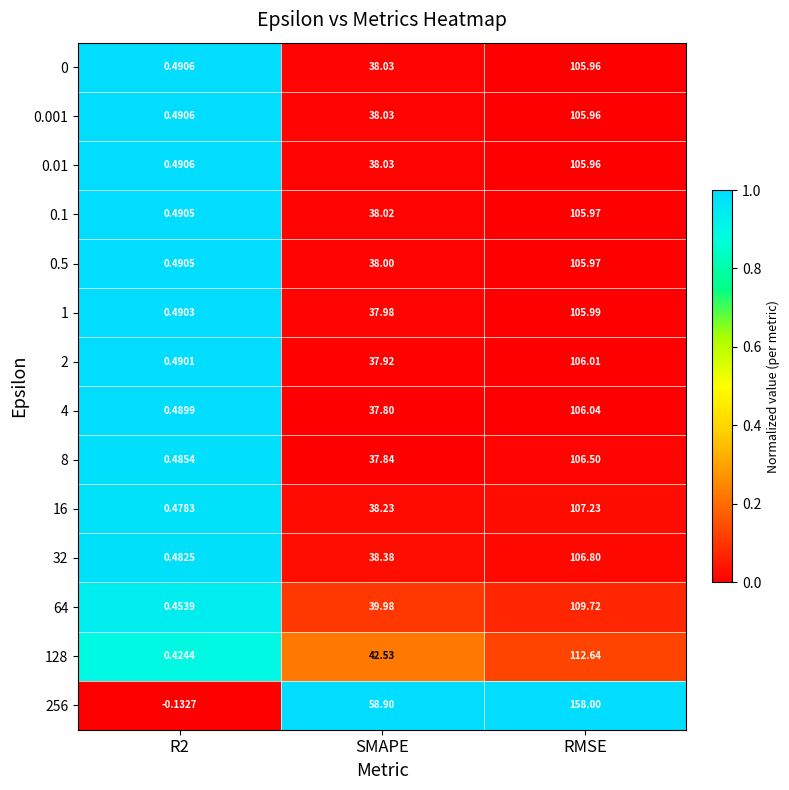

Where is 4 nearest to the value 53?

SMAPE